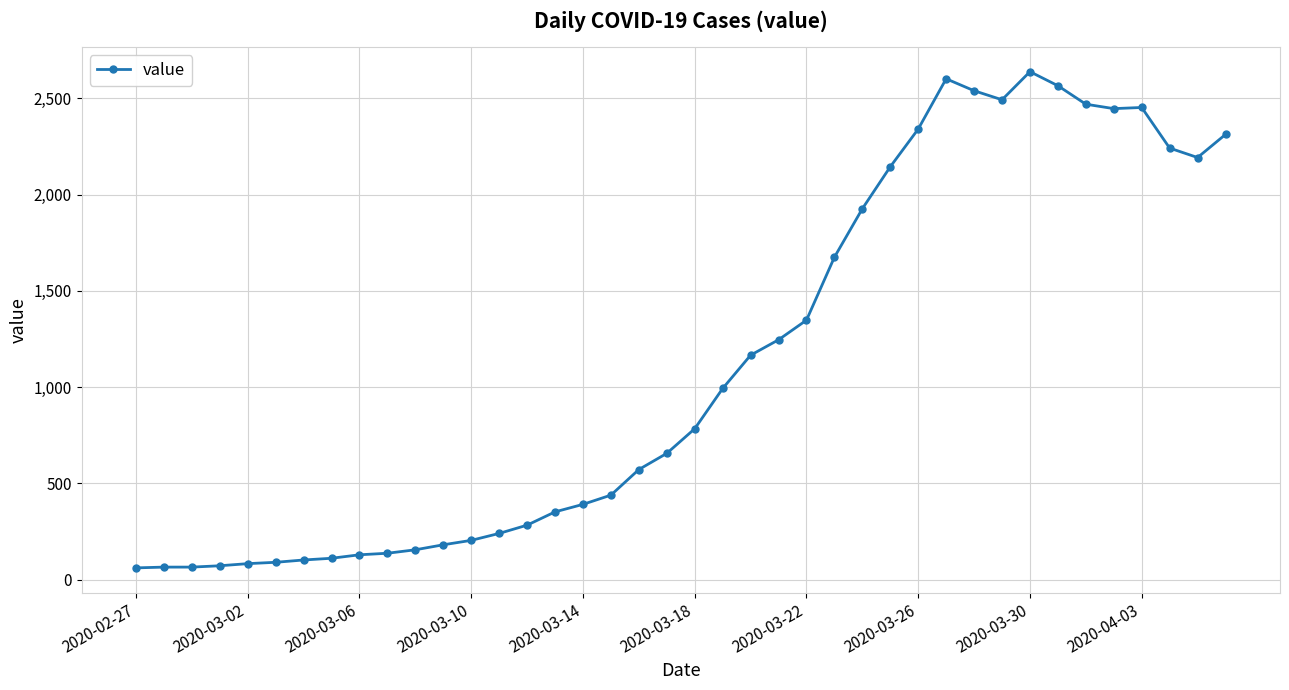

What is the minimum value shown in the chart?

61